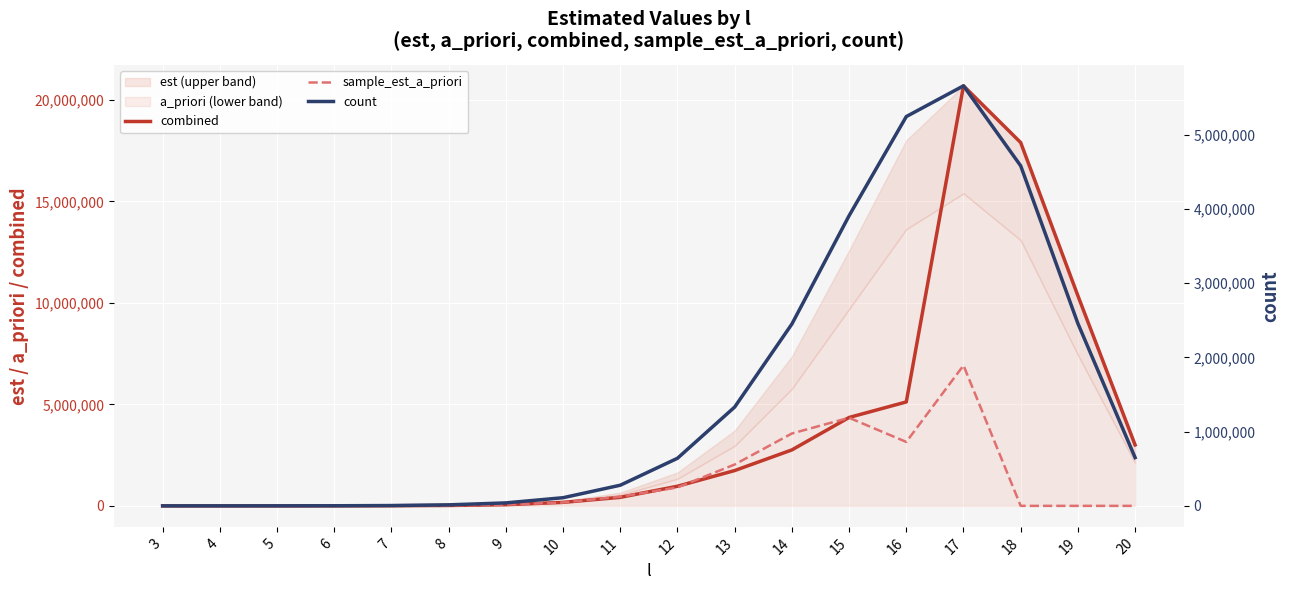

At 17, list the series in order from smallest to largest.

count, sample_est_a_priori, combined